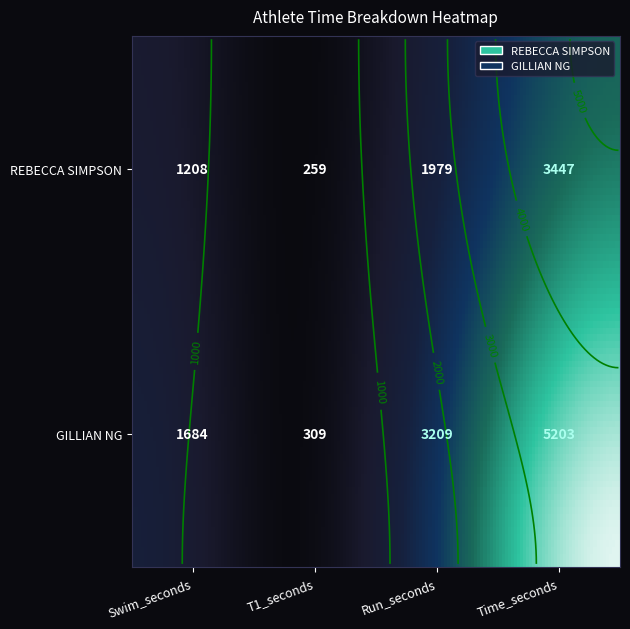

The value of GILLIAN NG at Time_seconds is 7237. True or false?

False